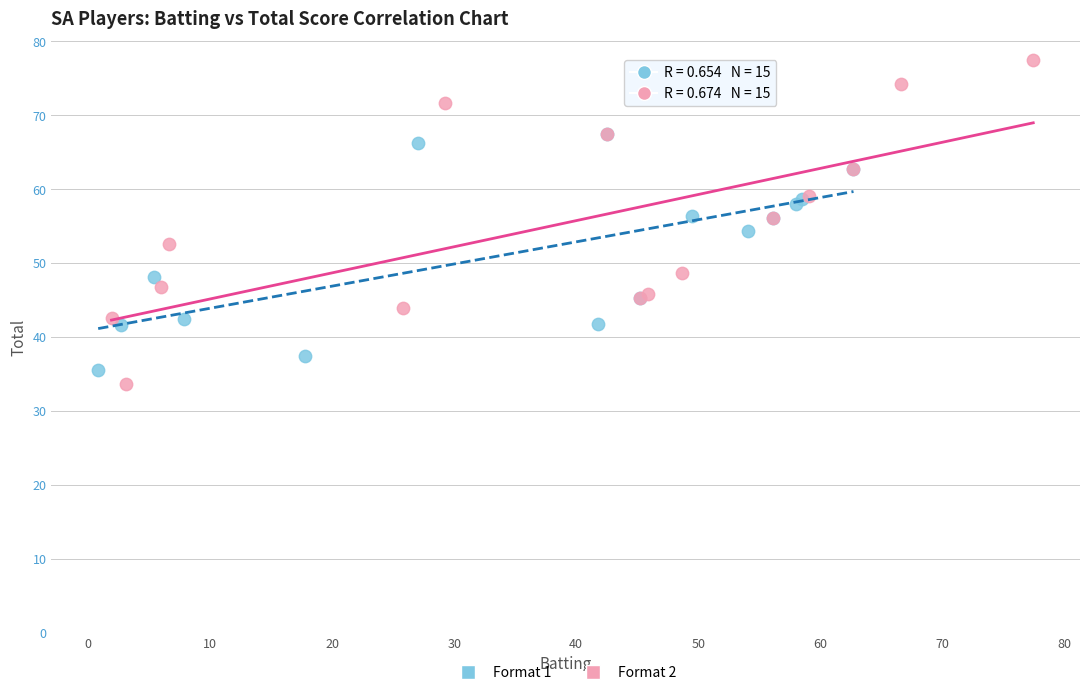

Which series reaches the minimum Y coordinate?

Format 2